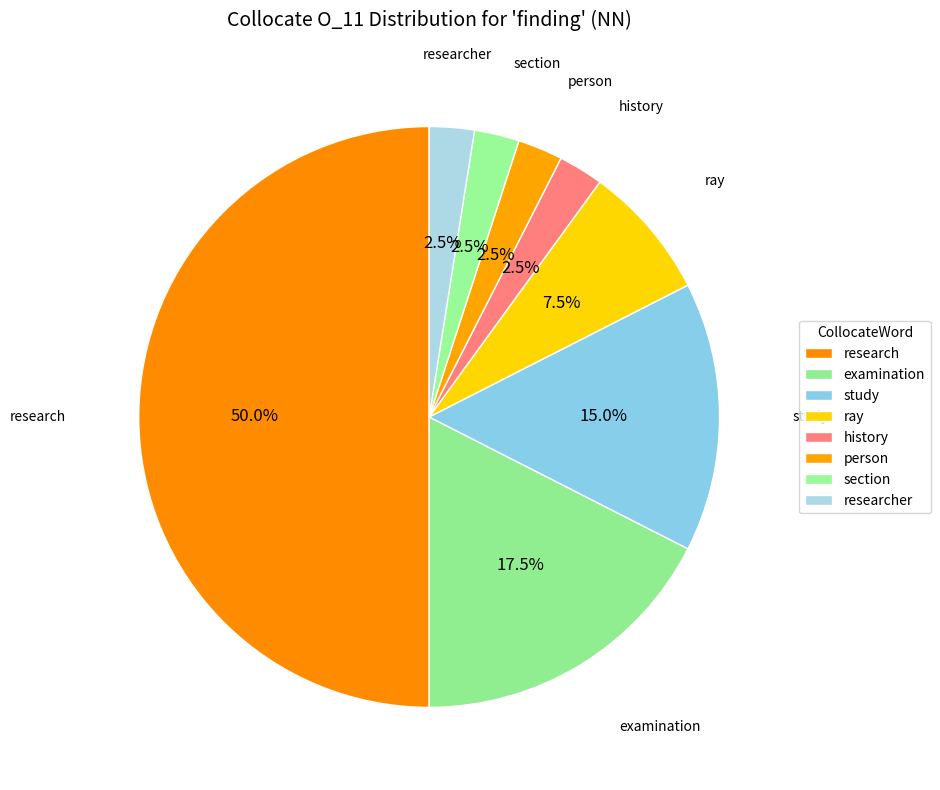

Count the number of slices in the pie.

8